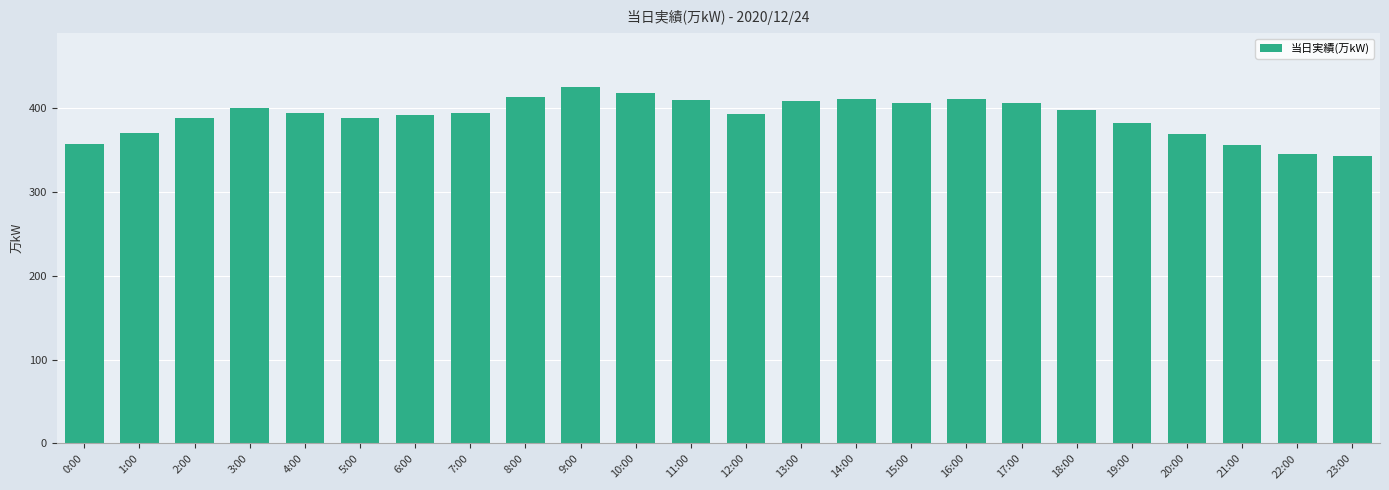

How many categories are shown in the chart?

24